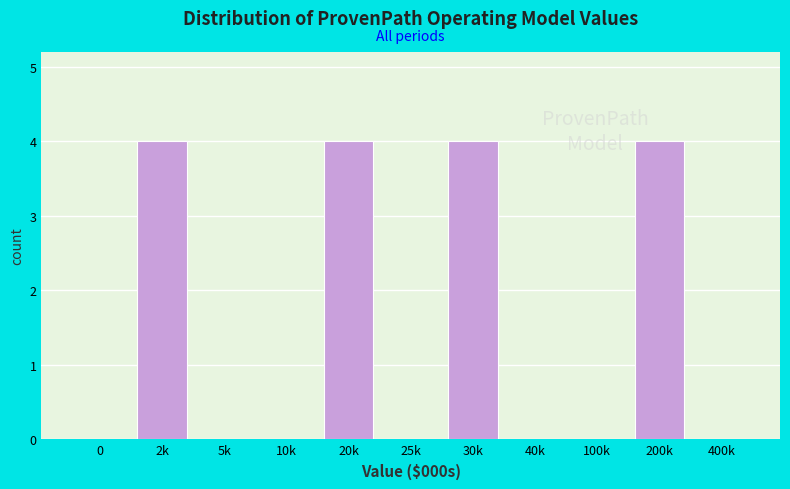

Reading right to left, list all the values displayed in this chart.

400k=0	200k=4	100k=0	40k=0	30k=4	25k=0	20k=4	10k=0	5k=0	2k=4	0=0